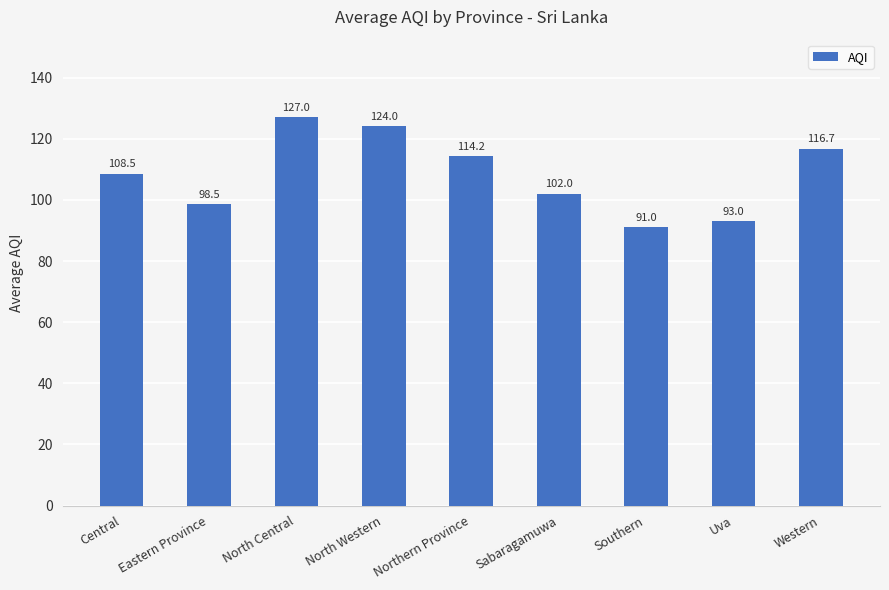

Is it true that the value at North Central is 127.0?

True